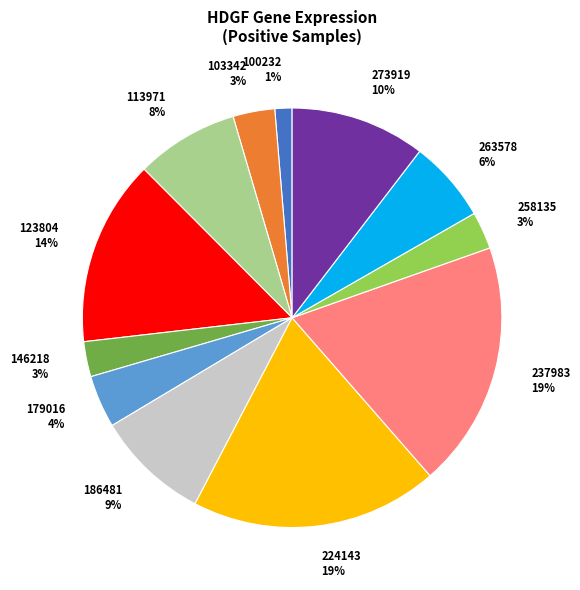

How many segments does this pie chart have?

12